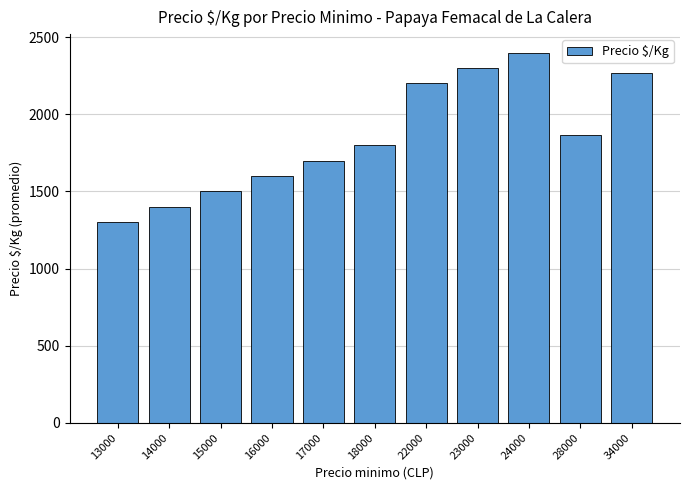

List the labels in order of value, largest first.

24000, 23000, 34000, 22000, 28000, 18000, 17000, 16000, 15000, 14000, 13000